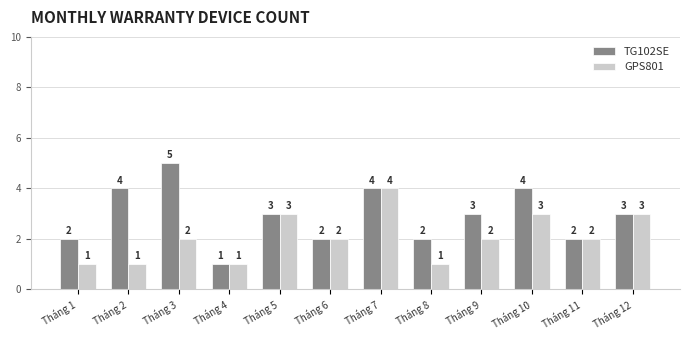

Which series has the largest range (max minus min)?

TG102SE